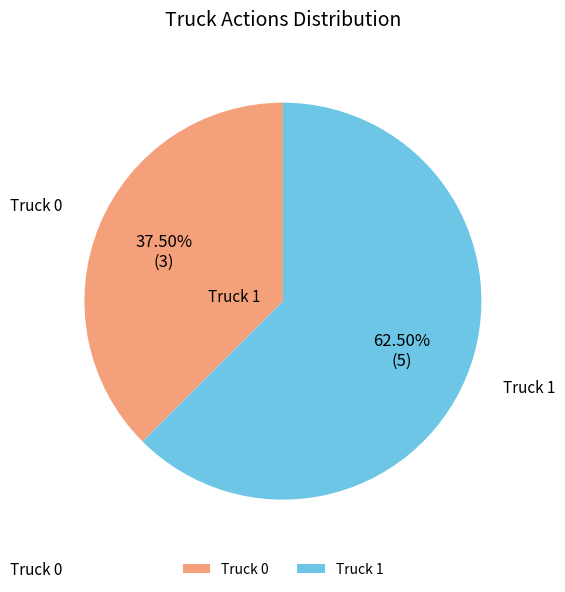

Rank the categories by value from highest to lowest.

Truck 1, Truck 0